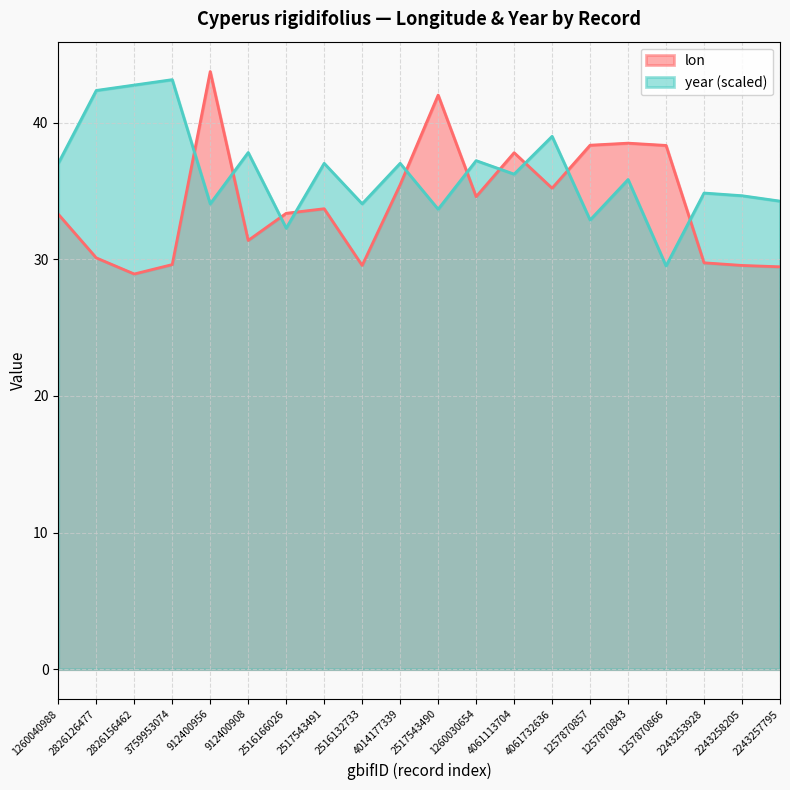

Is it true that lon equals 28.9 at 2826156462?

True